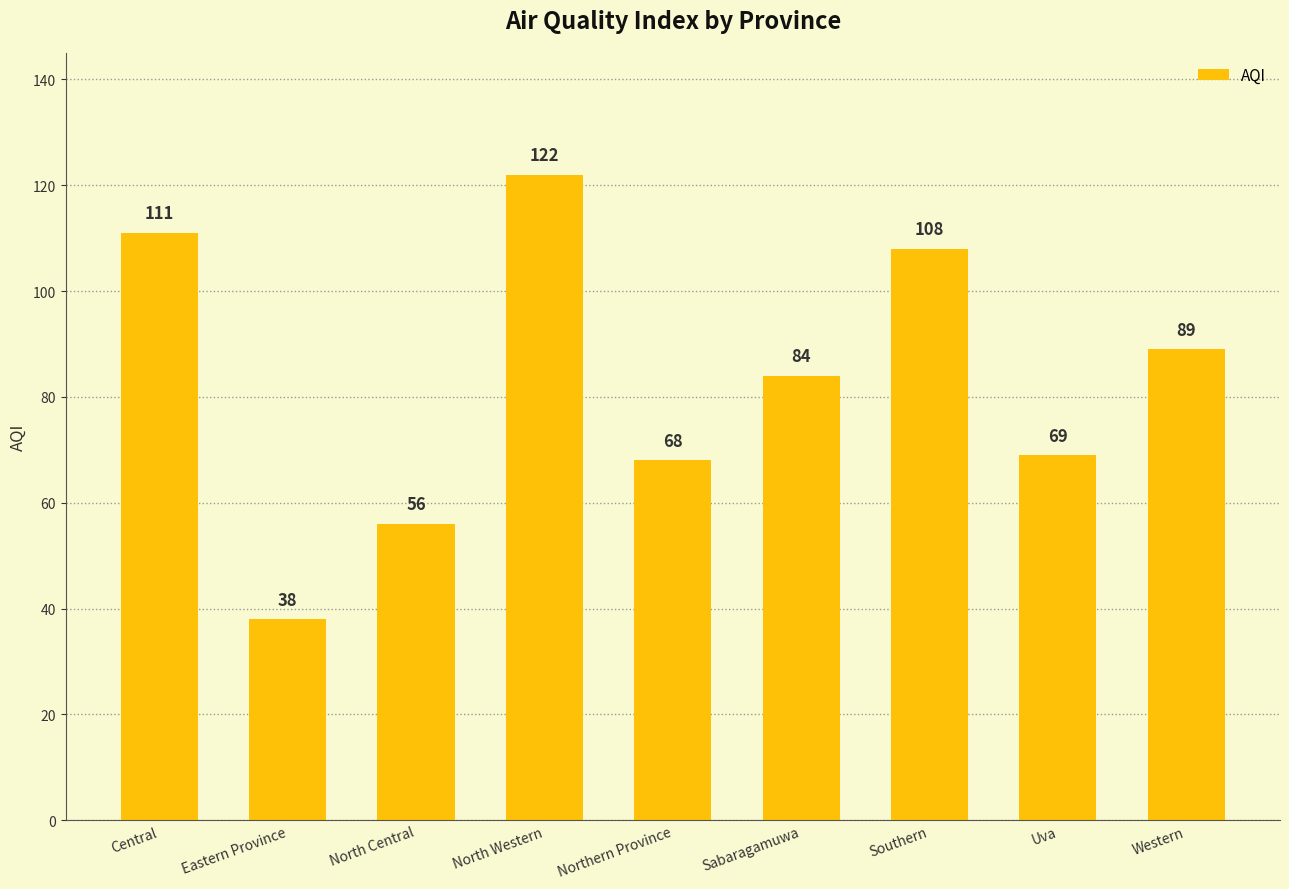

What is the difference between the maximum and second lowest values?

66